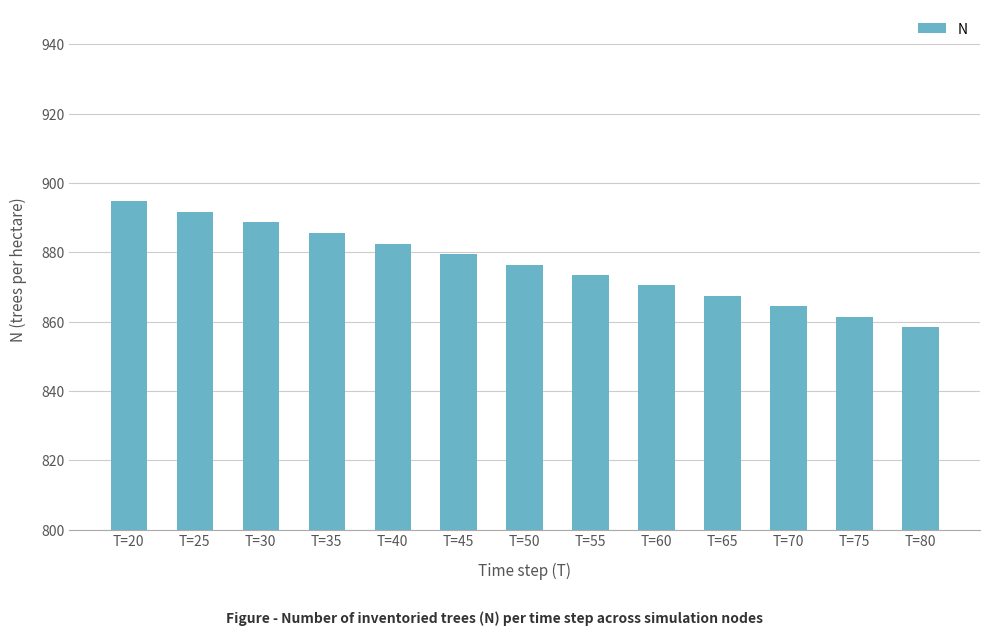

What is the greatest value displayed?

894.8